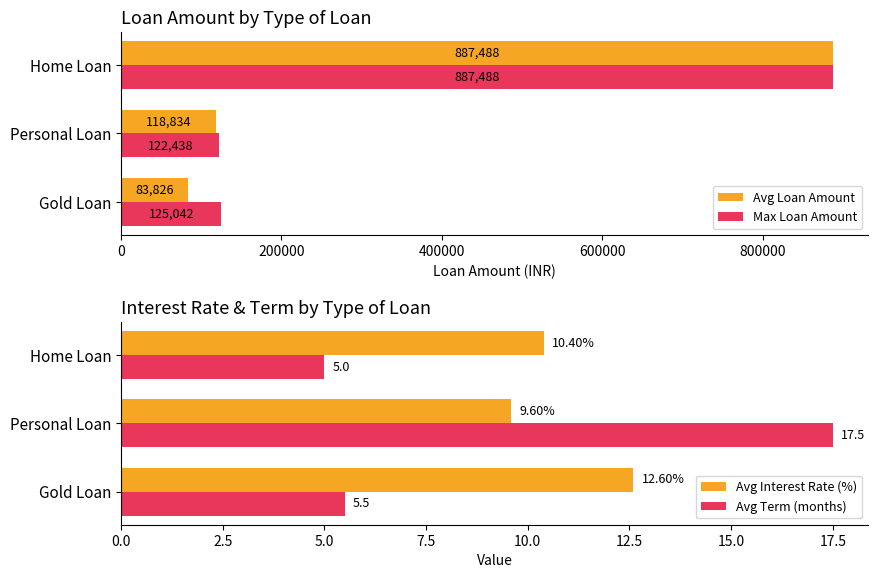

What is the approximate value of Max Loan Amount at Home Loan?

887488.0